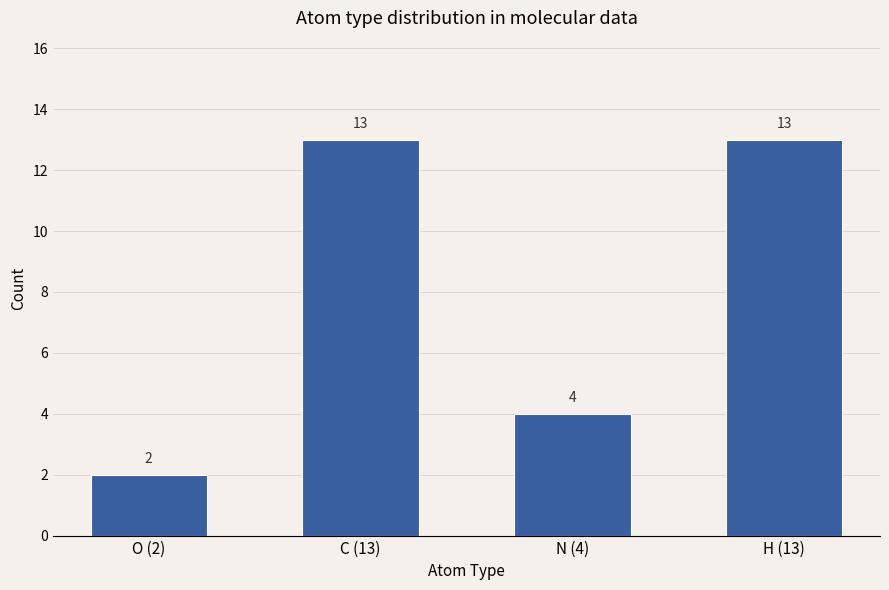

What position from the right is H (13)?

1